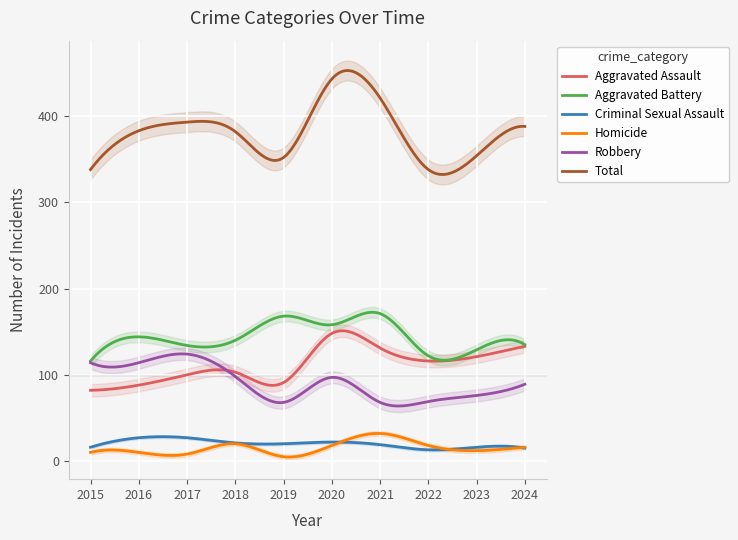

What is the difference between the maximum and second lowest values in the Homicide series?

27.4